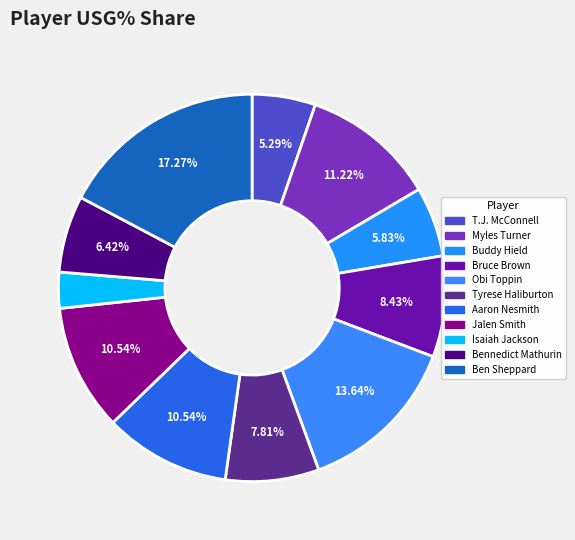

How many segments does this pie chart have?

11